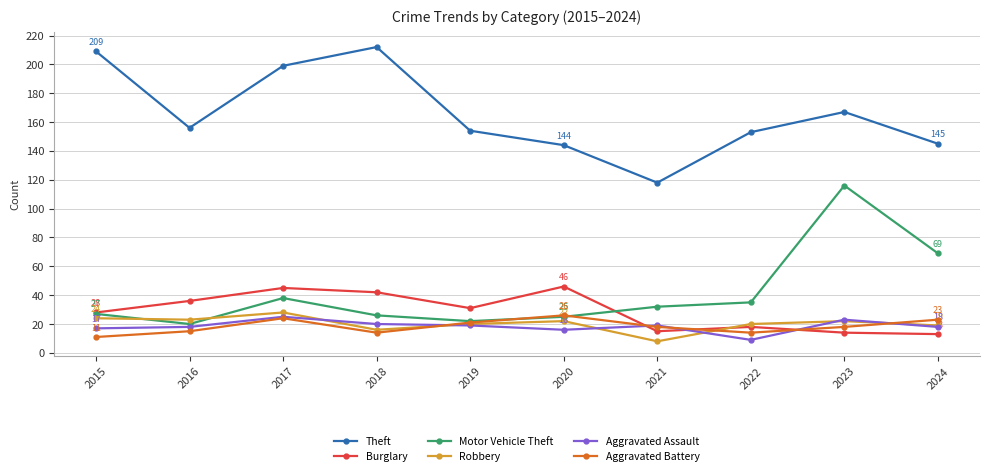

Which series changed the most between 2015 and 2022?

Theft